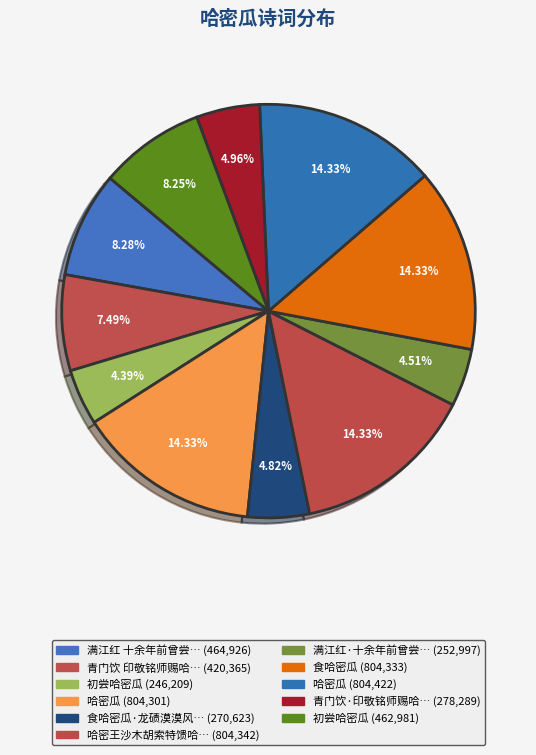

How many segments does this pie chart have?

11